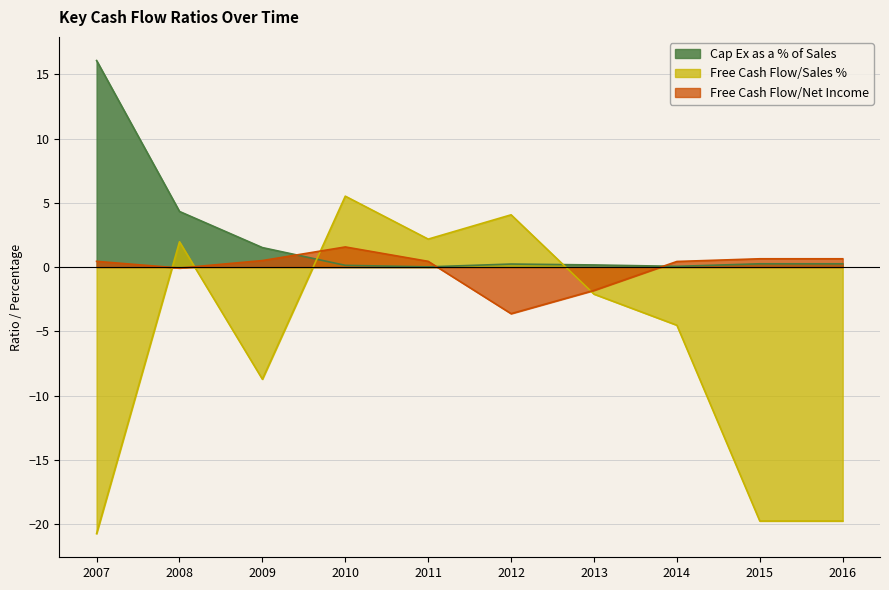

Is it true that Cap Ex as a % of Sales equals 0.0 at 2011?

False